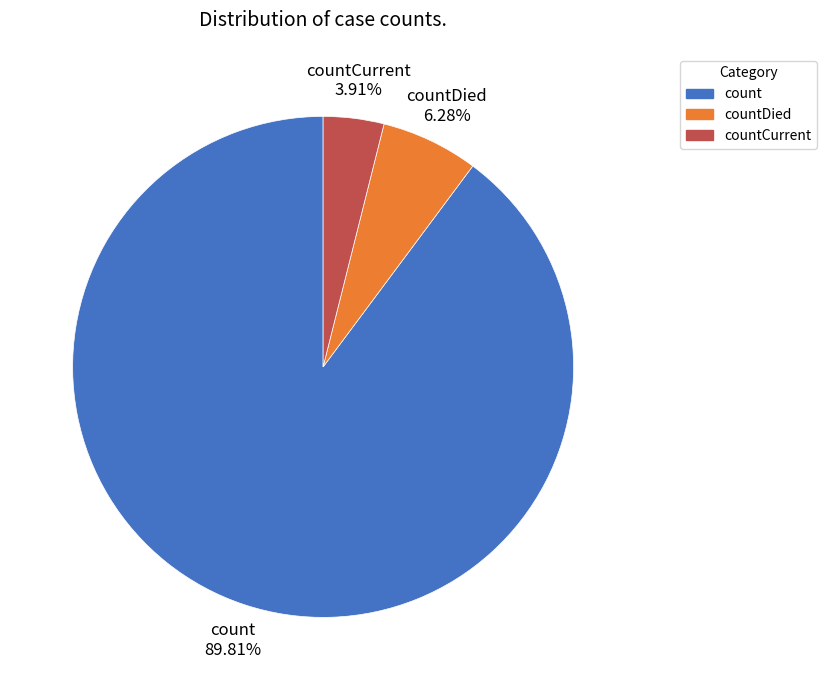

How much of the chart is everything except countCurrent?

96.1%